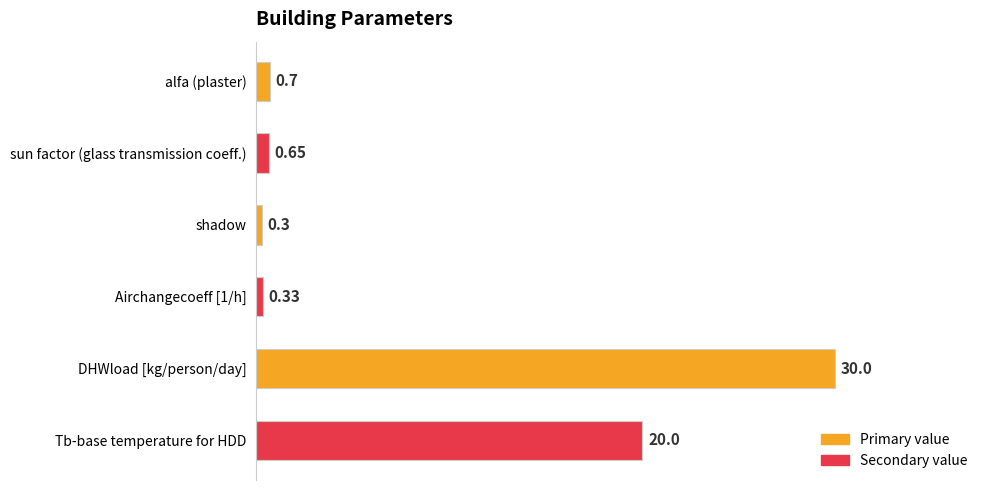

Which category has the lowest value across all series?

shadow